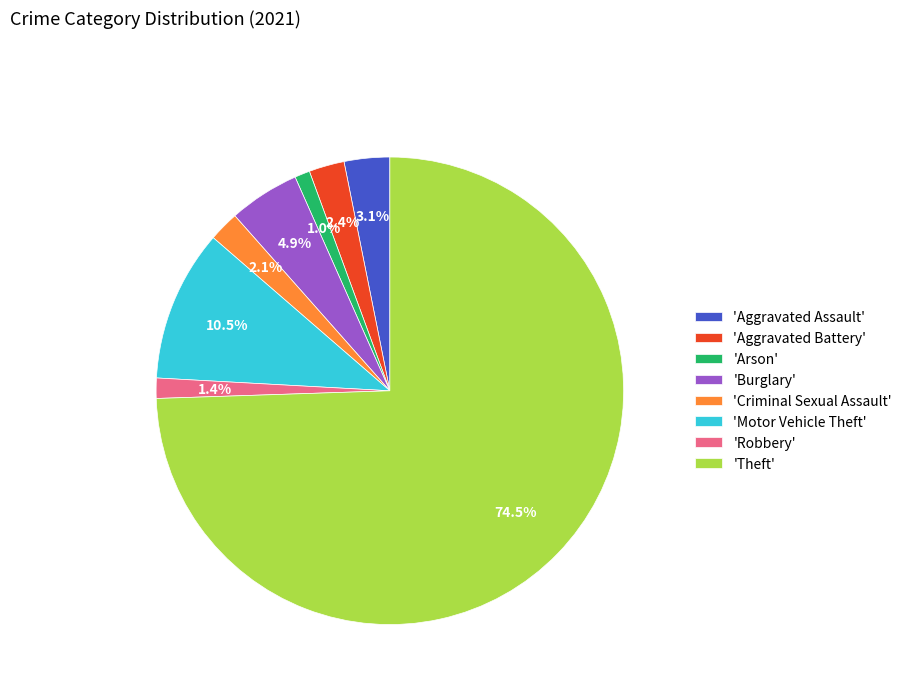

What percentage is NOT represented by 'Robbery'?

98.6%